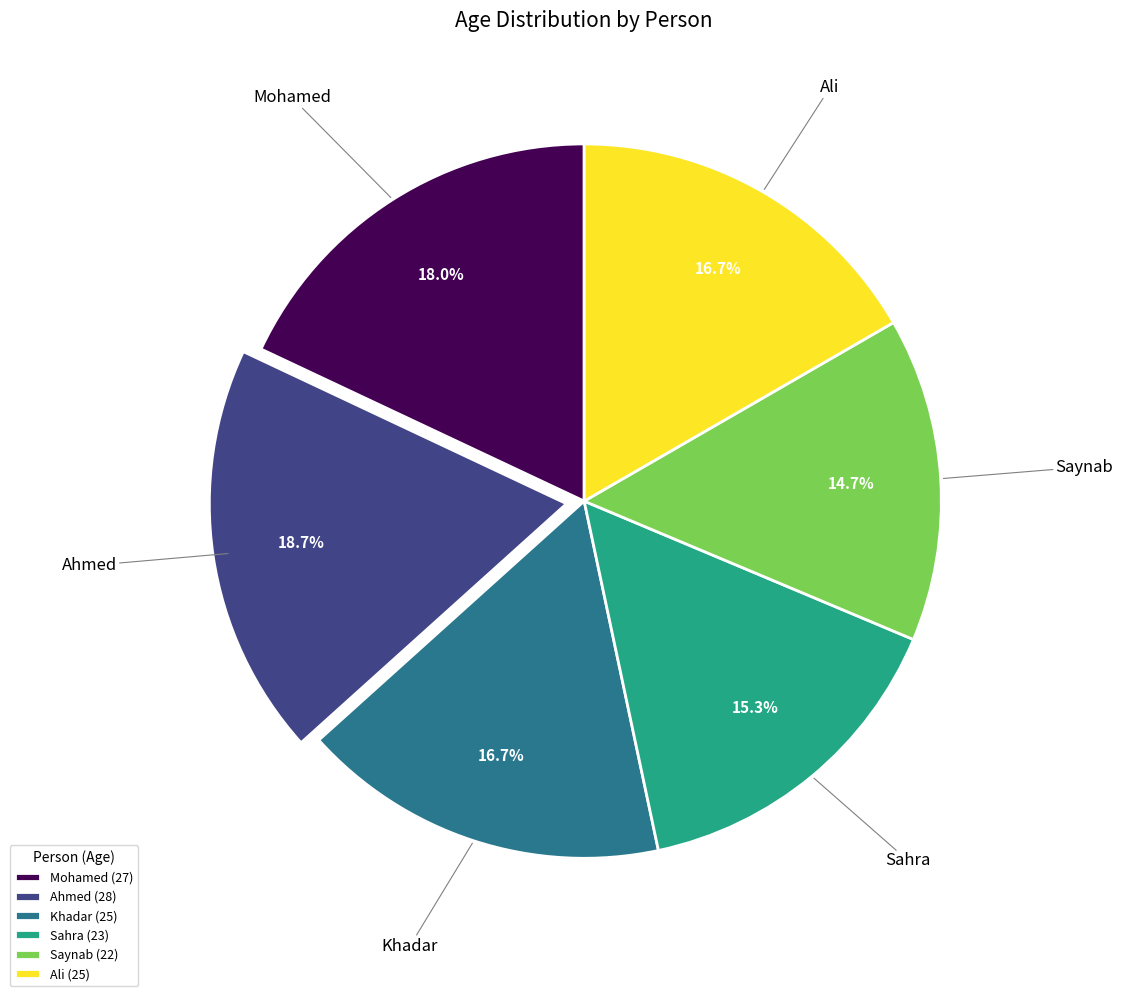

Is there any slice that represents more than half of the pie?

No